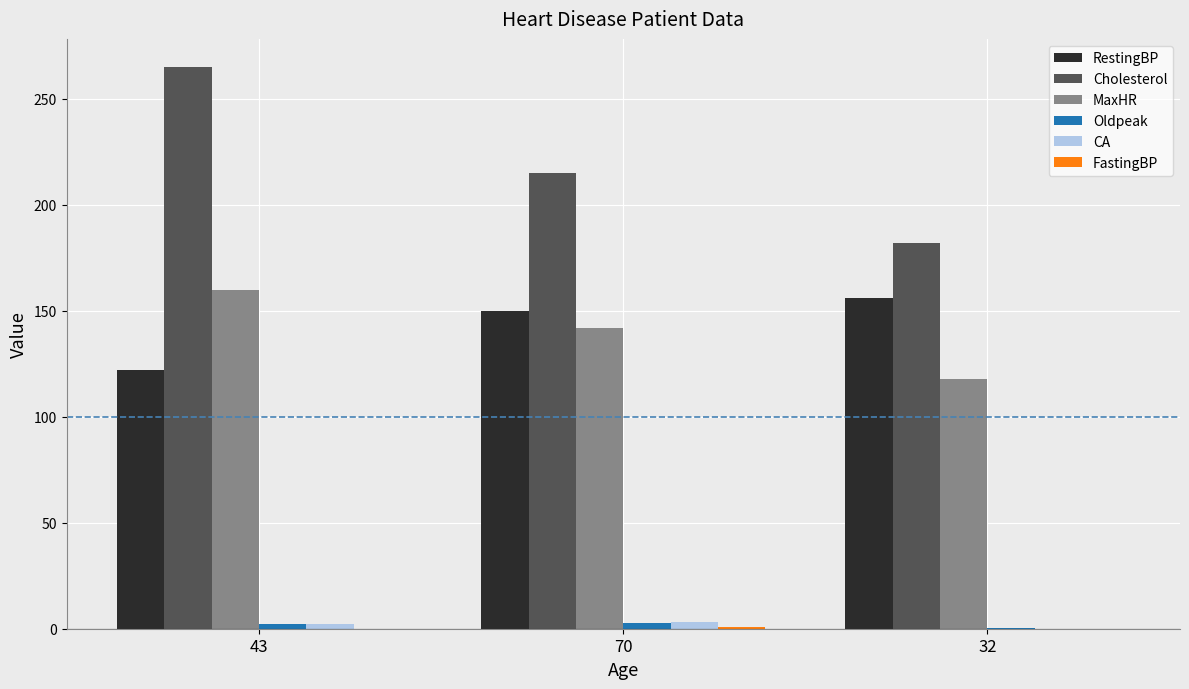

At which category is the sum across all series the highest?

43